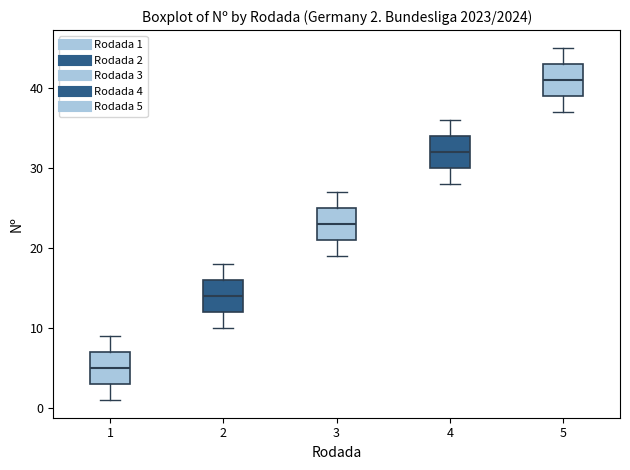

Which box has the highest median line?

5